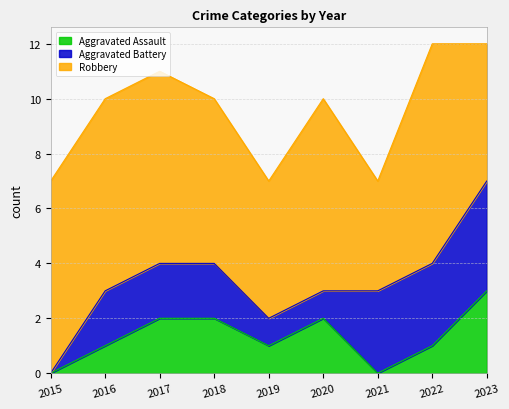

What is the spread (max minus min) of values at 2015?

7